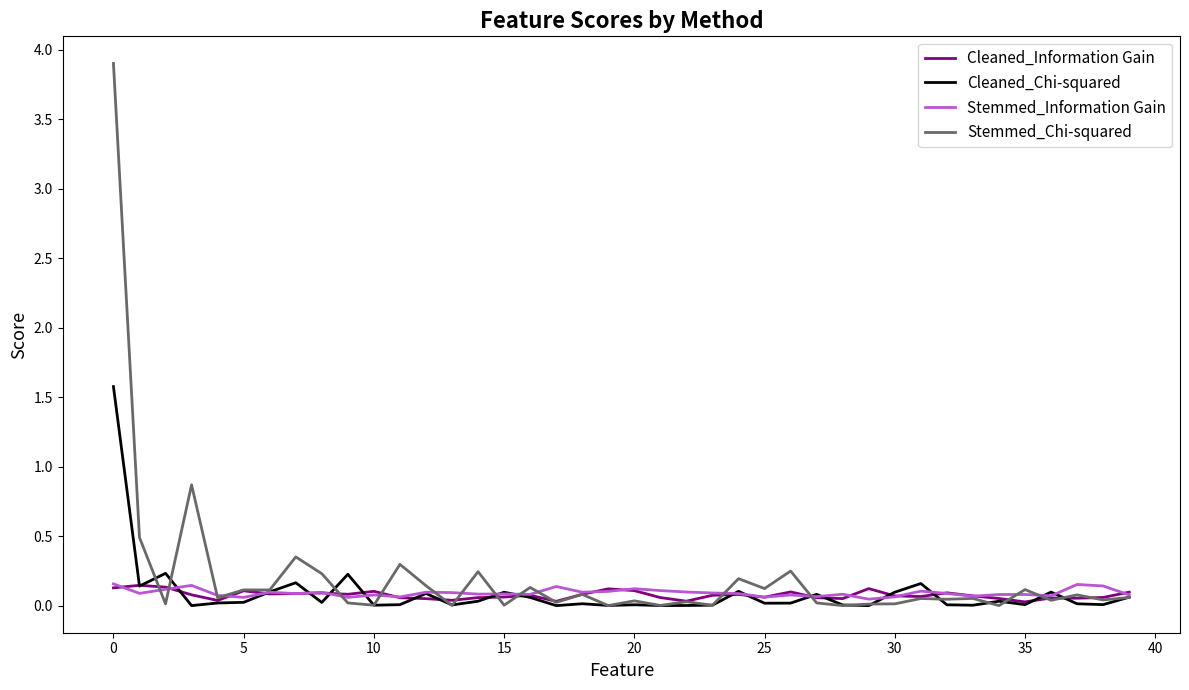

What is the maximum value shown in the chart?

3.9